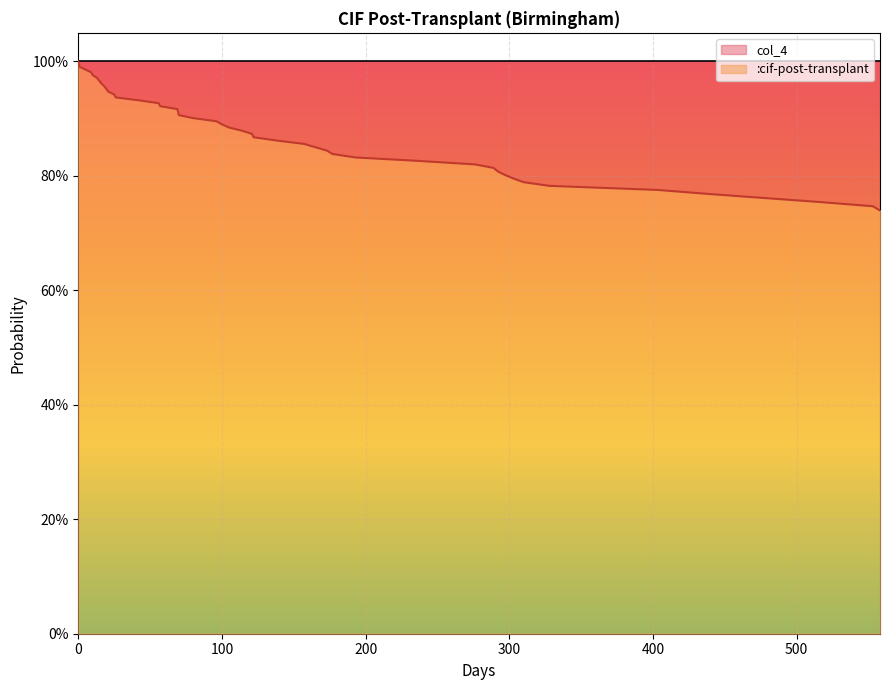

At which category does the chart reach its minimum across all series?

558